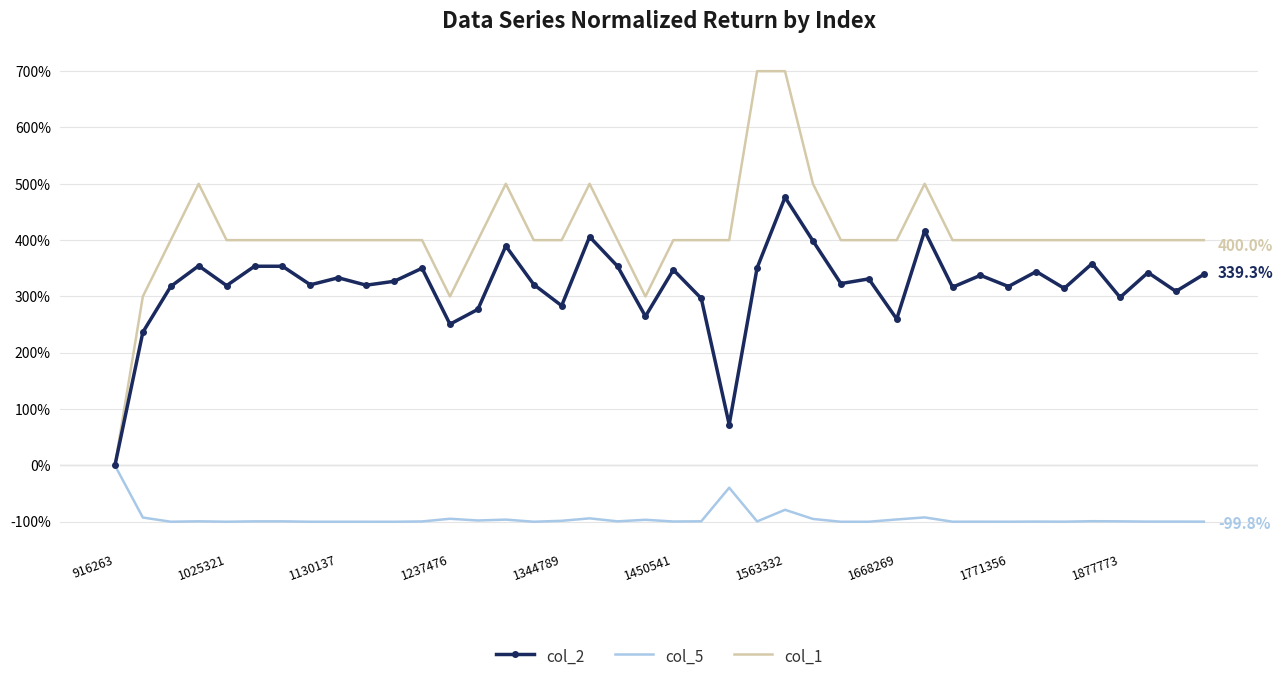

What is the minimum value for col_5?

-100.0